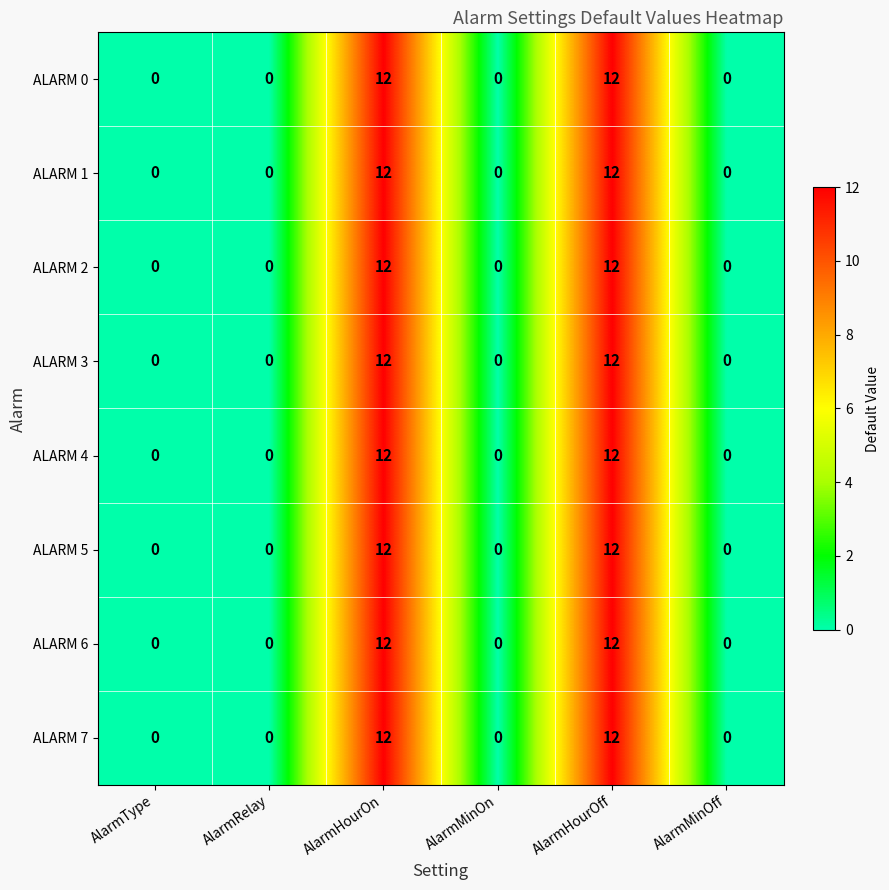

What is the highest value of the ALARM 3 series?

12